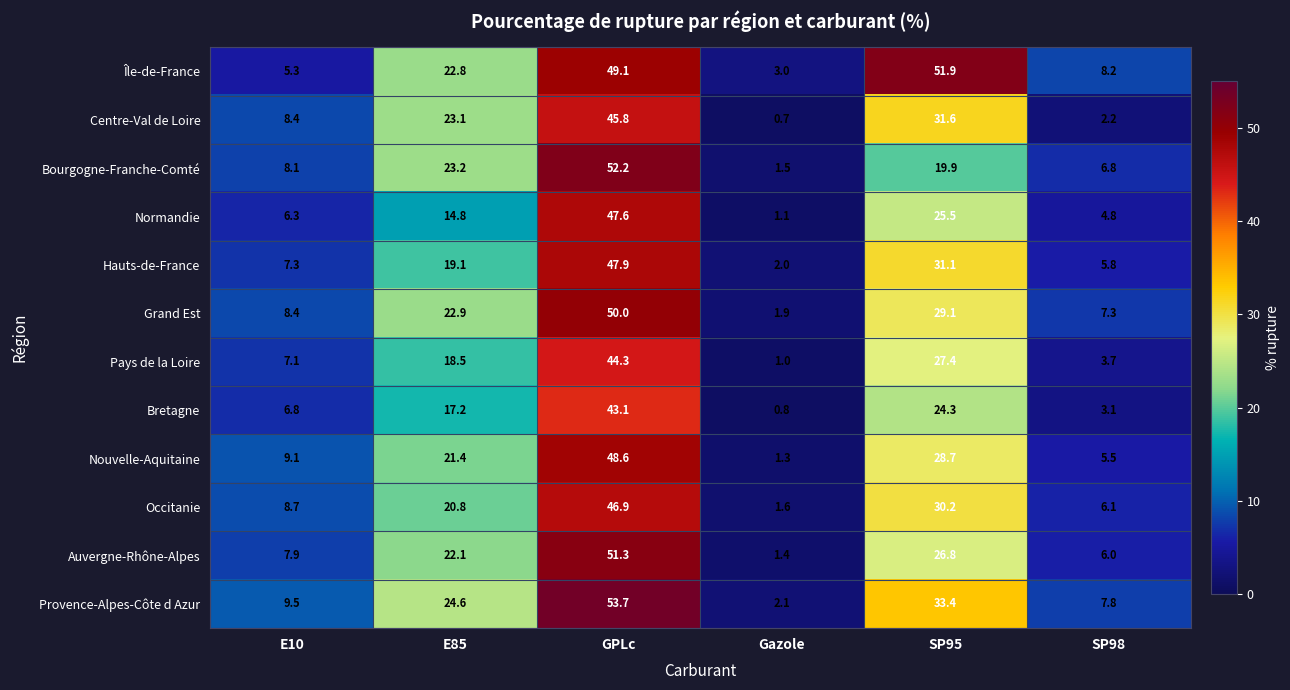

What is the sum of all Île-de-France values?

140.3